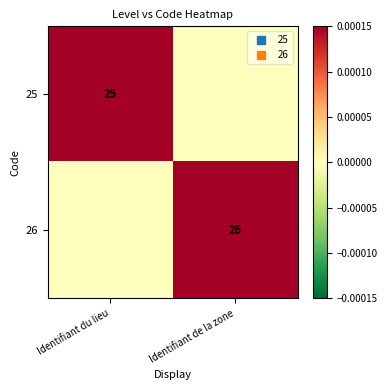

True or false: 26 has a value of 0.0 at Identifiant du lieu.

True